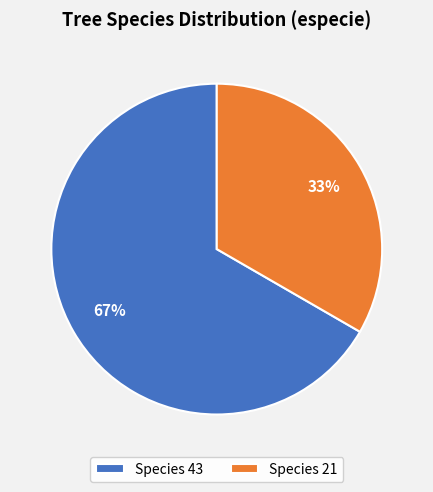

Combined, do Species 43 and Species 21 account for over 50%?

Yes